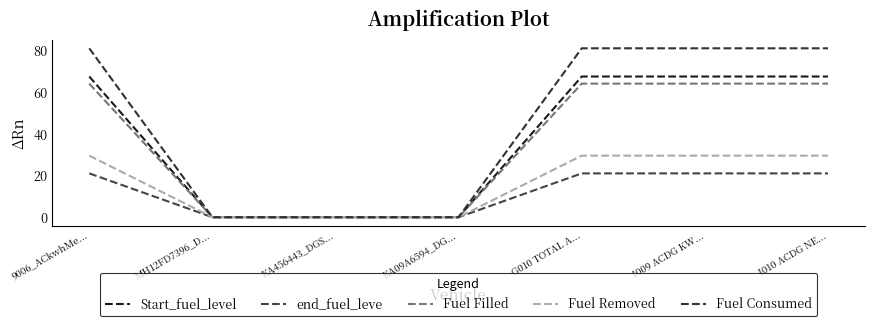

Which series has the largest total across all categories?

Fuel Consumed